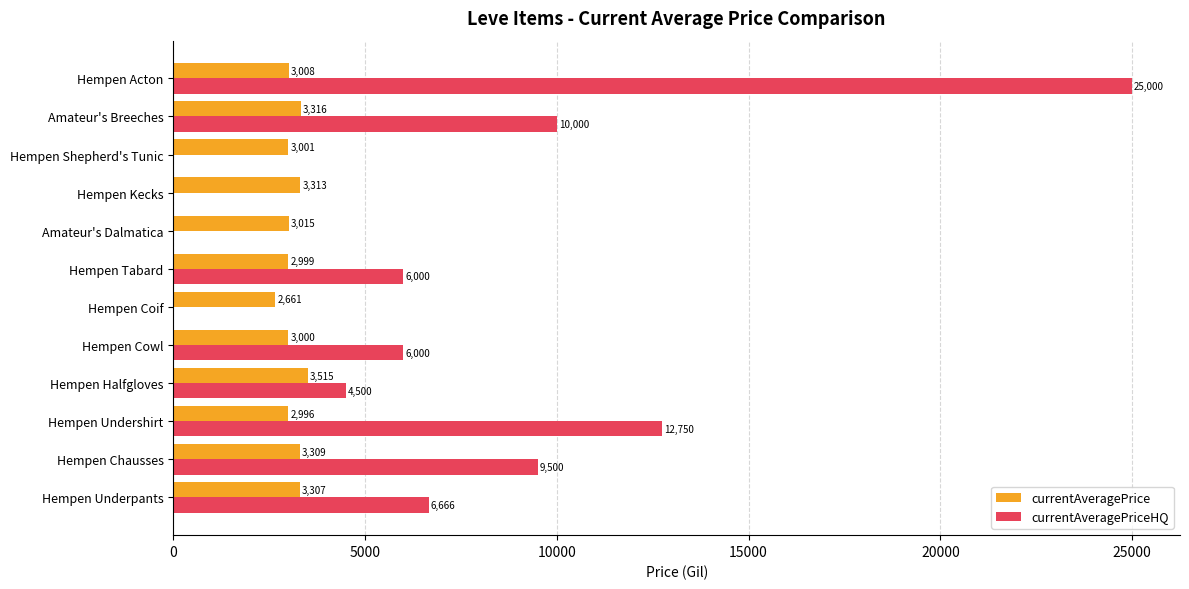

At which category does the chart reach its peak across all series?

Hempen Acton